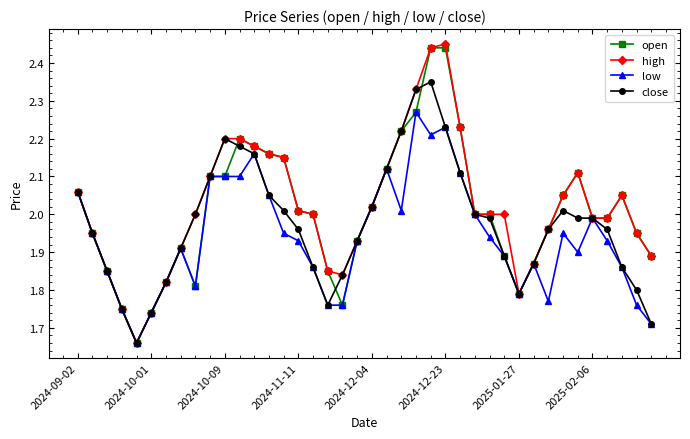

True or false: high has more than 0 points higher than both neighbors.

True